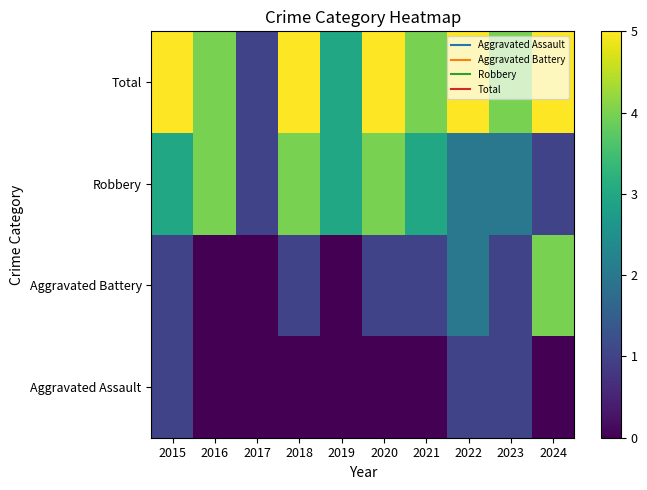

Reading left to right, what are all the values shown in this chart?

Aggravated Assault: 2015=1	2016=0	2017=0	2018=0	2019=0	2020=0	2021=0	2022=1	2023=1	2024=0
Aggravated Battery: 2015=1	2016=0	2017=0	2018=1	2019=0	2020=1	2021=1	2022=2	2023=1	2024=4
Robbery: 2015=3	2016=4	2017=1	2018=4	2019=3	2020=4	2021=3	2022=2	2023=2	2024=1
Total: 2015=5	2016=4	2017=1	2018=5	2019=3	2020=5	2021=4	2022=5	2023=4	2024=5